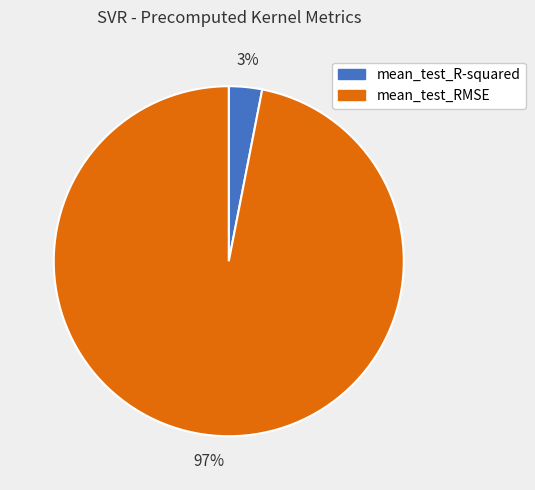

What is the smallest slice in the pie chart?

mean_test_R-squared